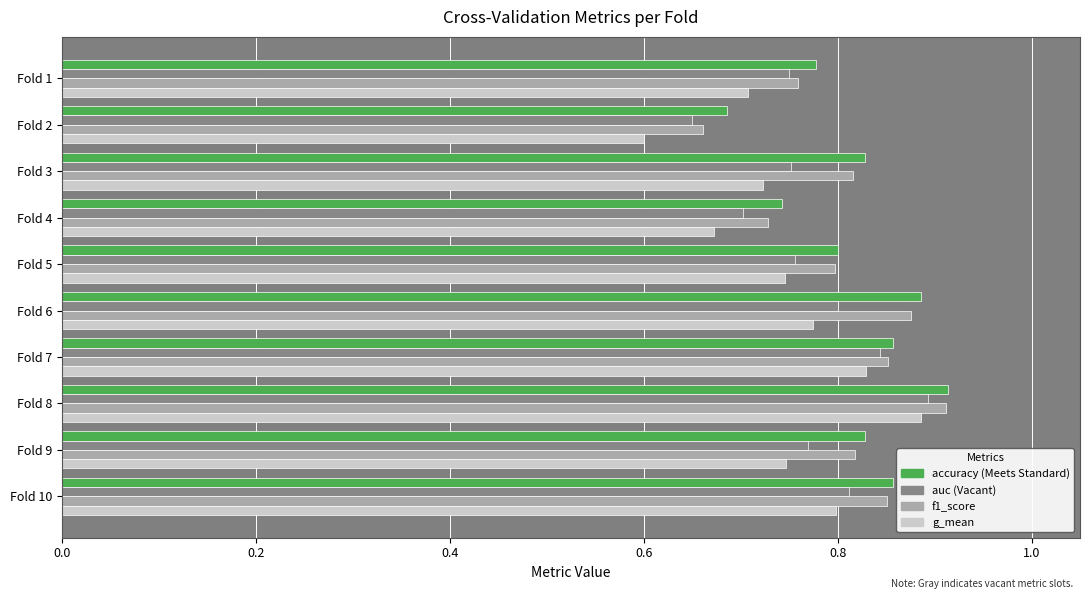

At which category is the sum across all series the highest?

Fold 8